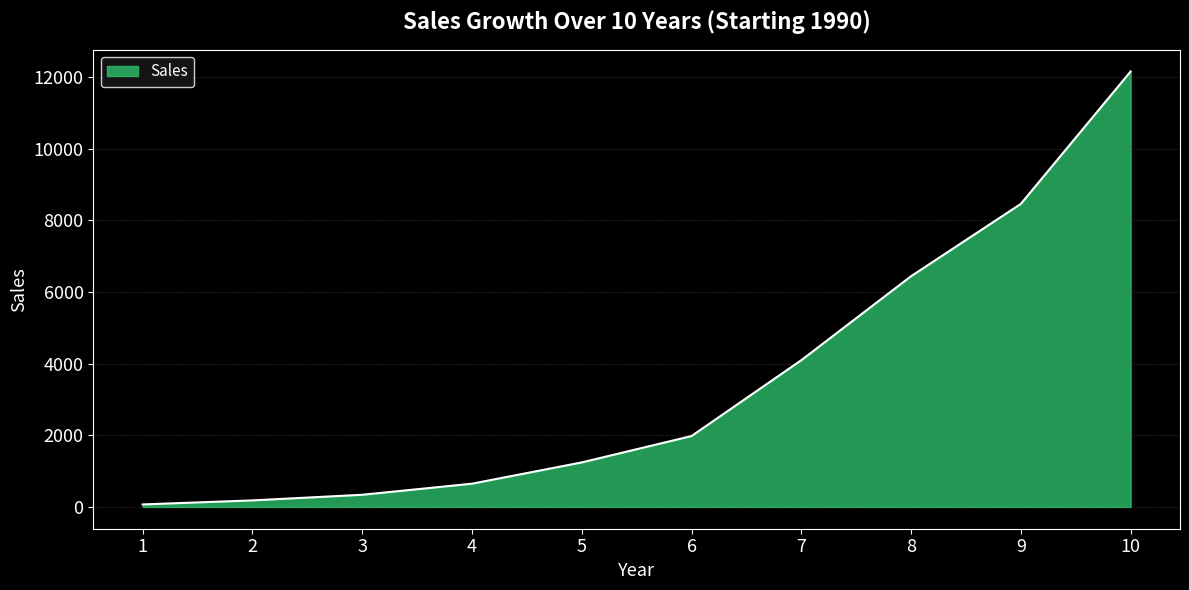

Reading left to right, extract all data points from this chart.

1=70	2=183	3=340	4=649	5=1243	6=1979	7=4096	8=6440	9=8459	10=12154